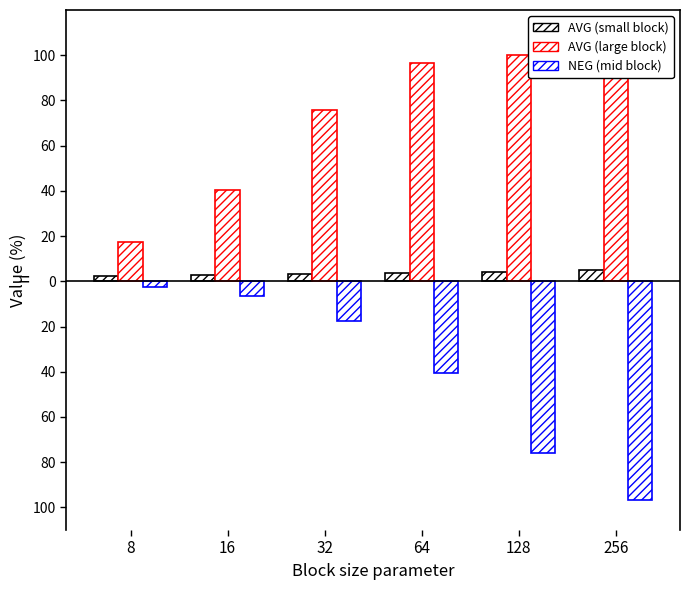

What is the average value of the 100/32/100/1 AVG series?

71.7